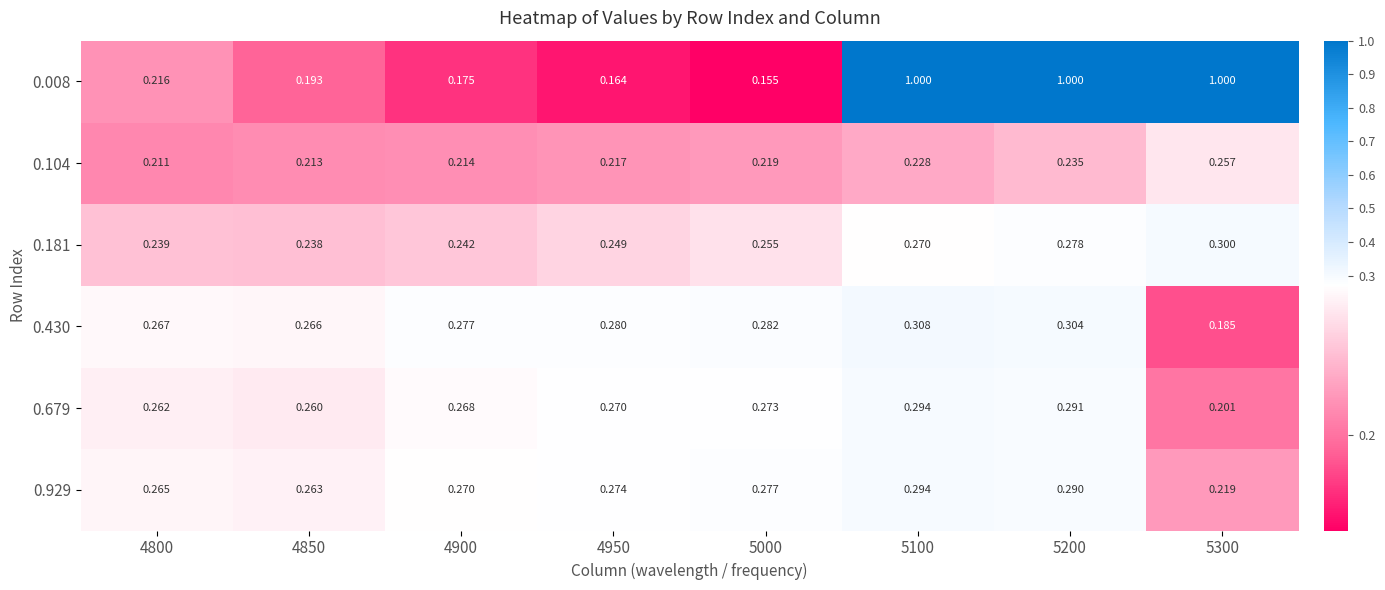

Is the value of 0.104 at 4850 greater than the value of 0.181 at 4900?

No